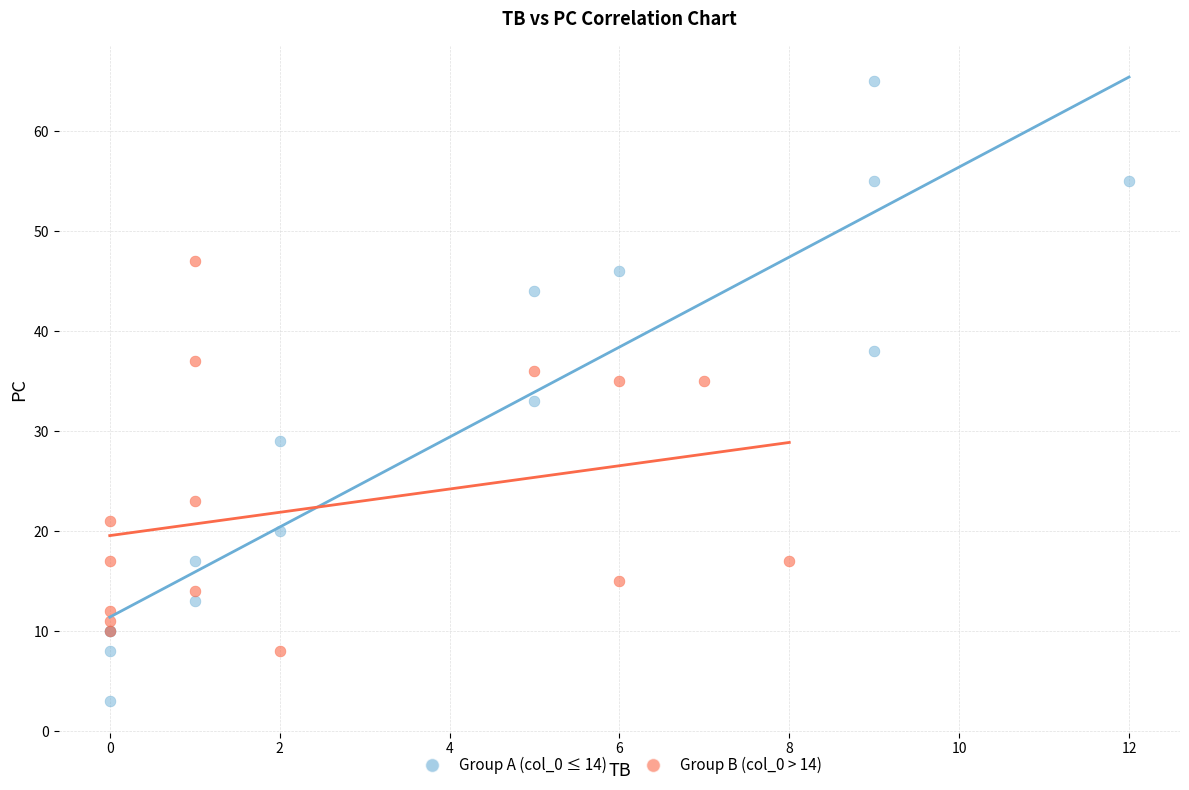

Which series contains the highest Y value?

Group A (col_0 ≤ 14)